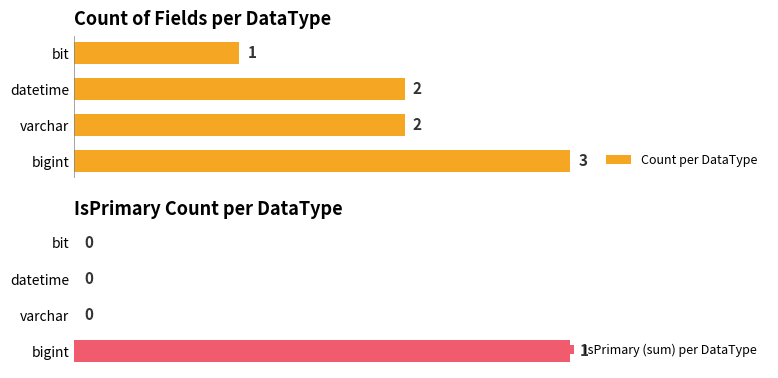

True or false: IsPrimary (sum) per DataType has a value of 1 at bigint.

False